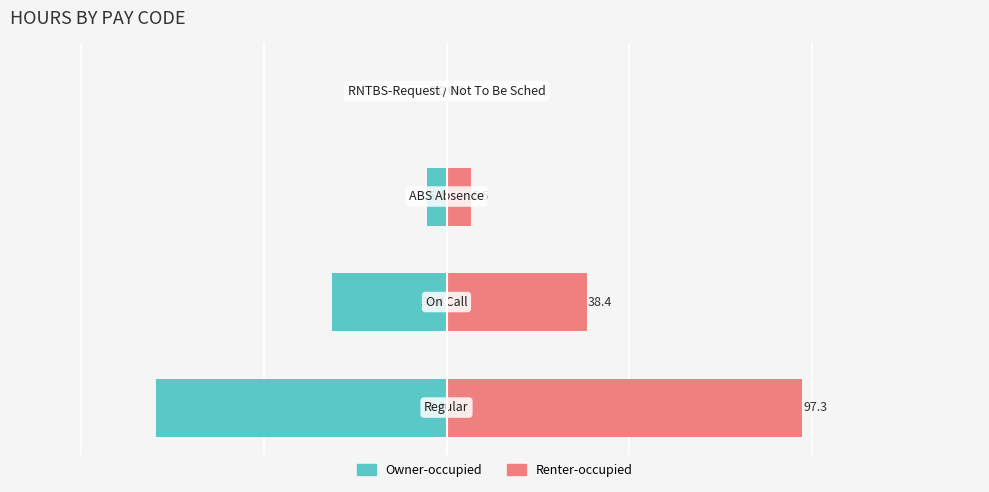

Is the value of Owner-occupied at 3 greater than the value of Renter-occupied at 3?

No